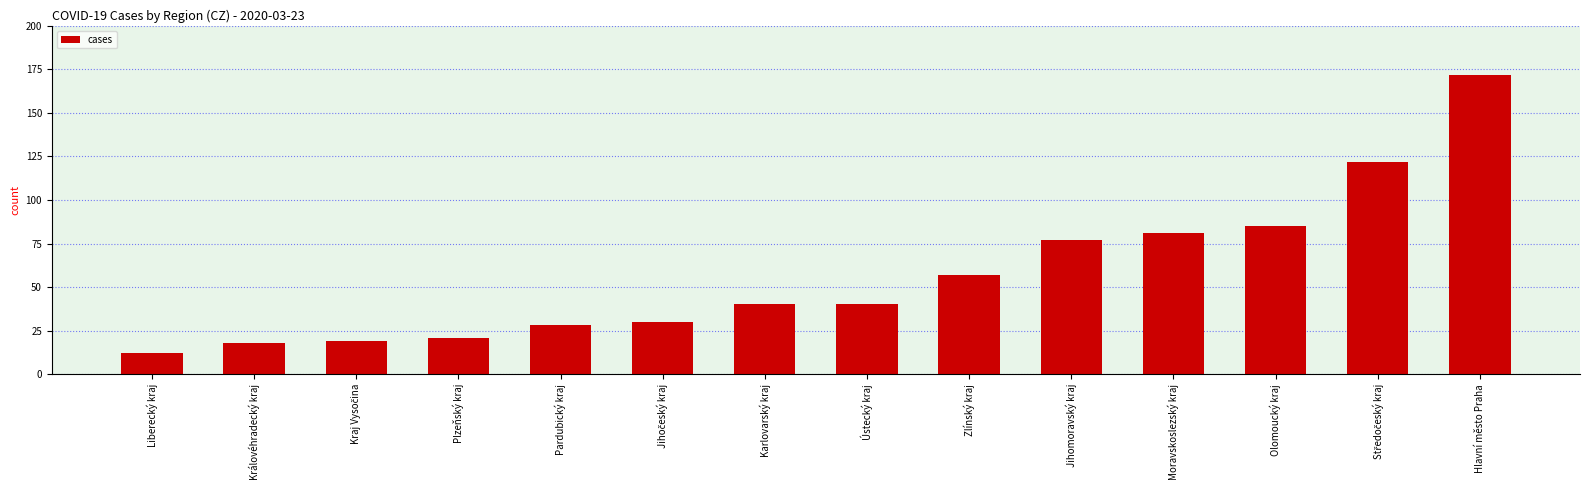

What is the label of the 5th bar from the right?

Jihomoravský kraj